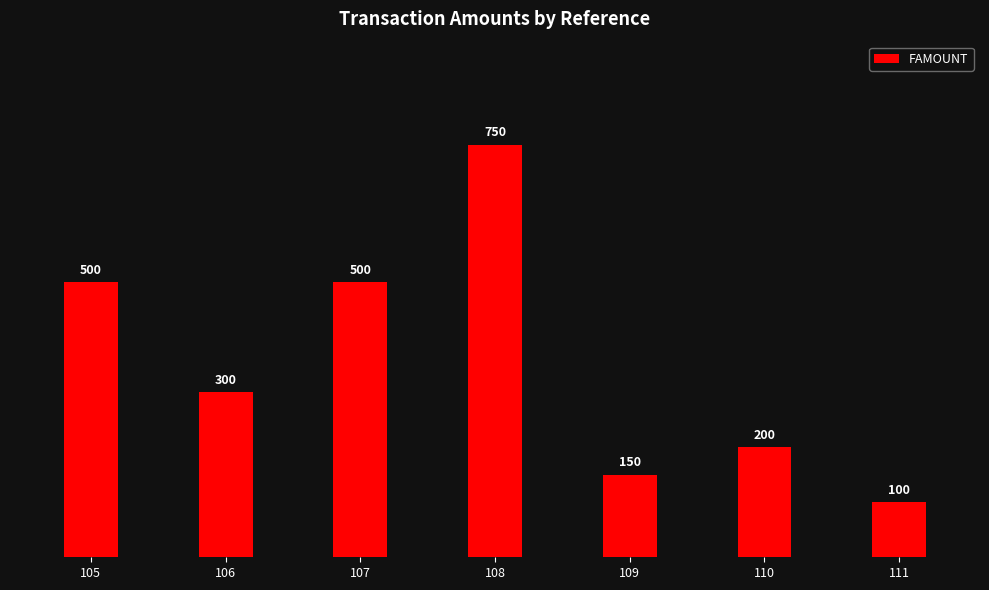

Reading left to right, transcribe all the data shown in this chart.

105=500	106=300	107=500	108=750	109=150	110=200	111=100